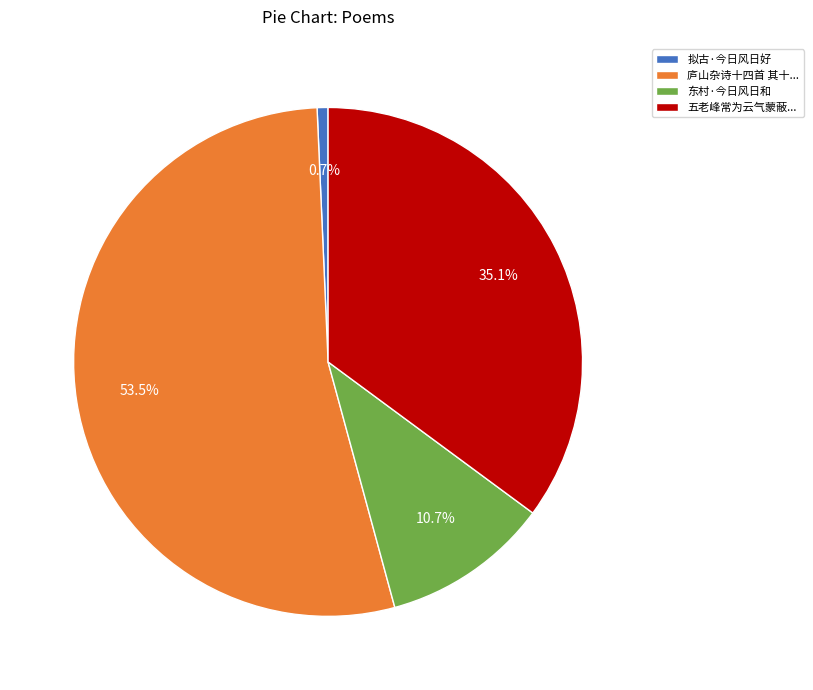

Rank the categories by value from highest to lowest.

庐山杂诗十四首 其十..., 五老峰常为云气蒙蔽..., 东村·今日风日和, 拟古·今日风日好